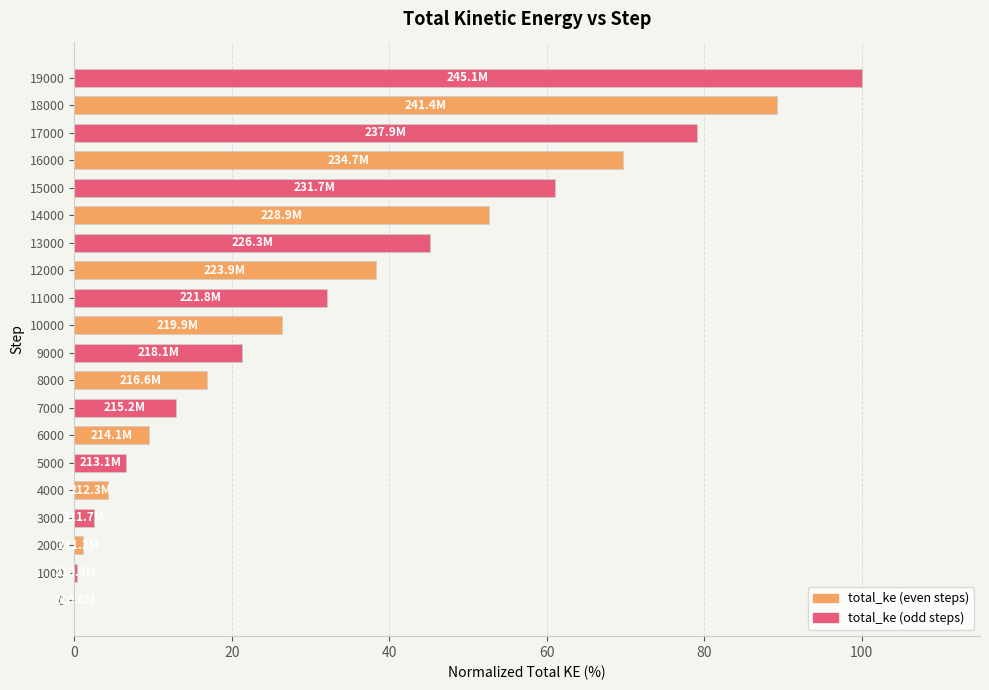

What is the change in value from 5000 to 6000?

+2.9